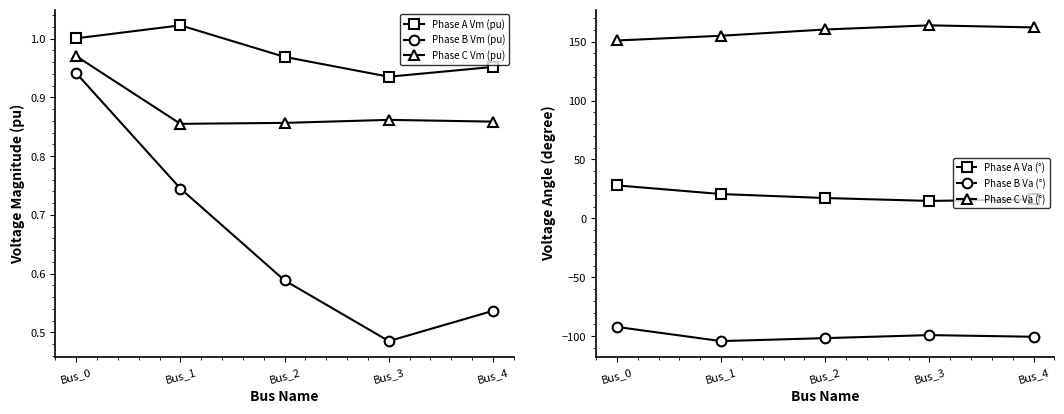

True or false: Phase C Va (°) and Phase A Va (°) intersect in this chart.

False